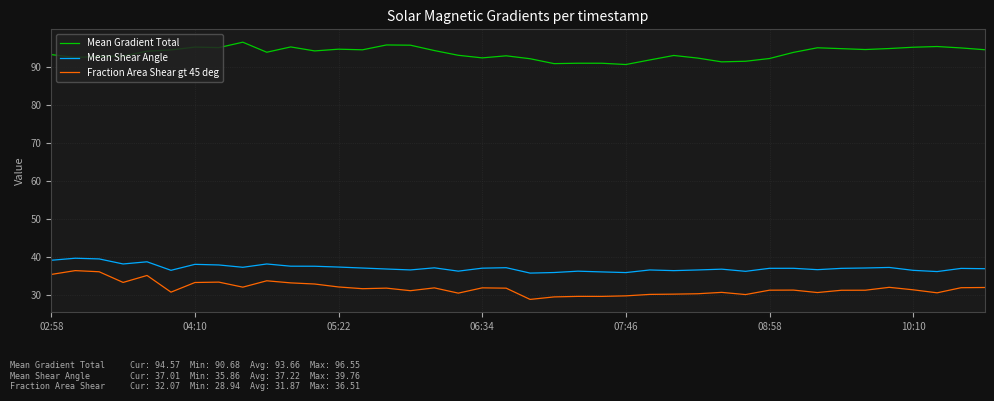

How many distinct data groups are displayed?

3